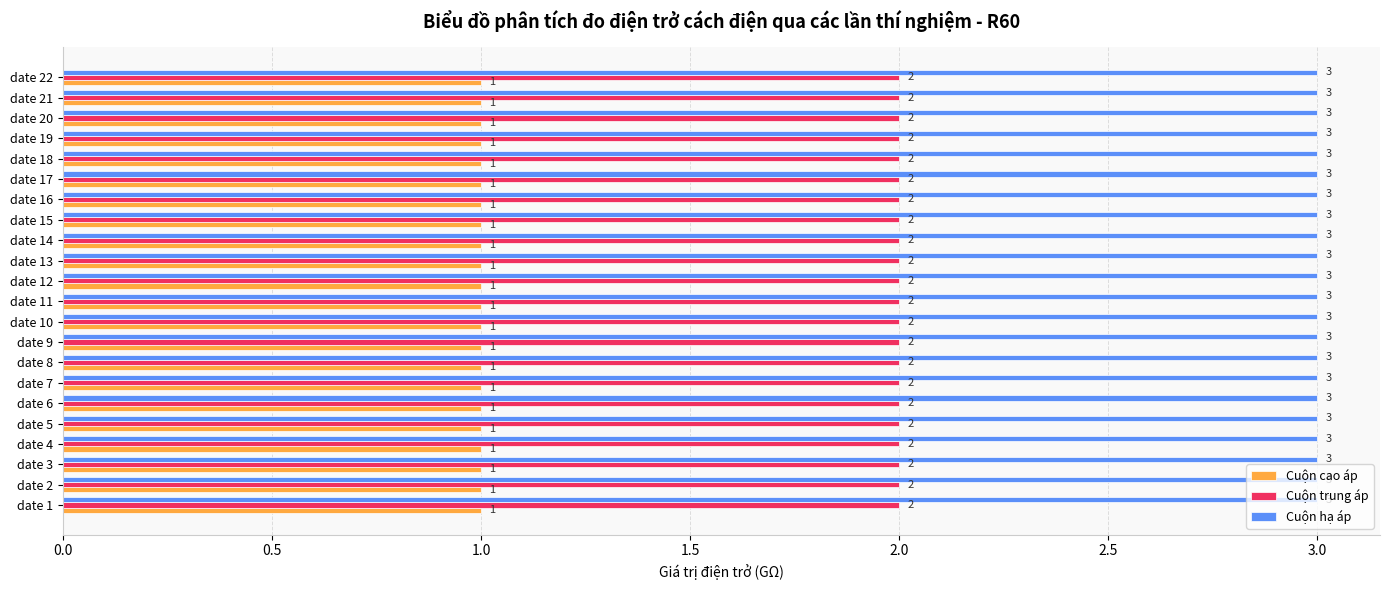

List the series in order of their peak value, highest first.

Cuộn hạ áp, Cuộn trung áp, Cuộn cao áp